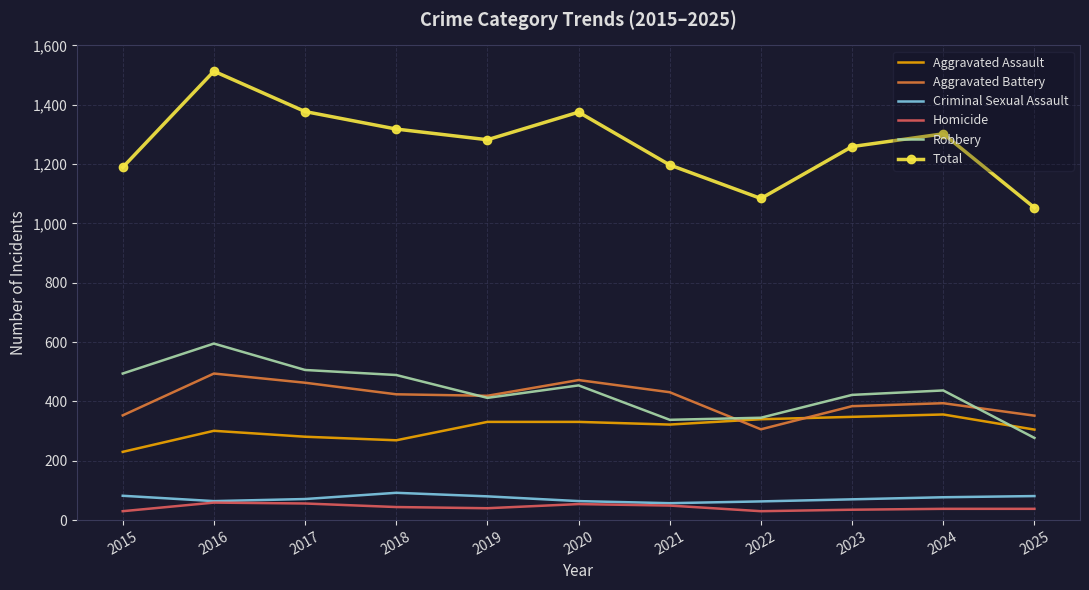

Between 2018 and 2025, which series saw the biggest shift?

Total